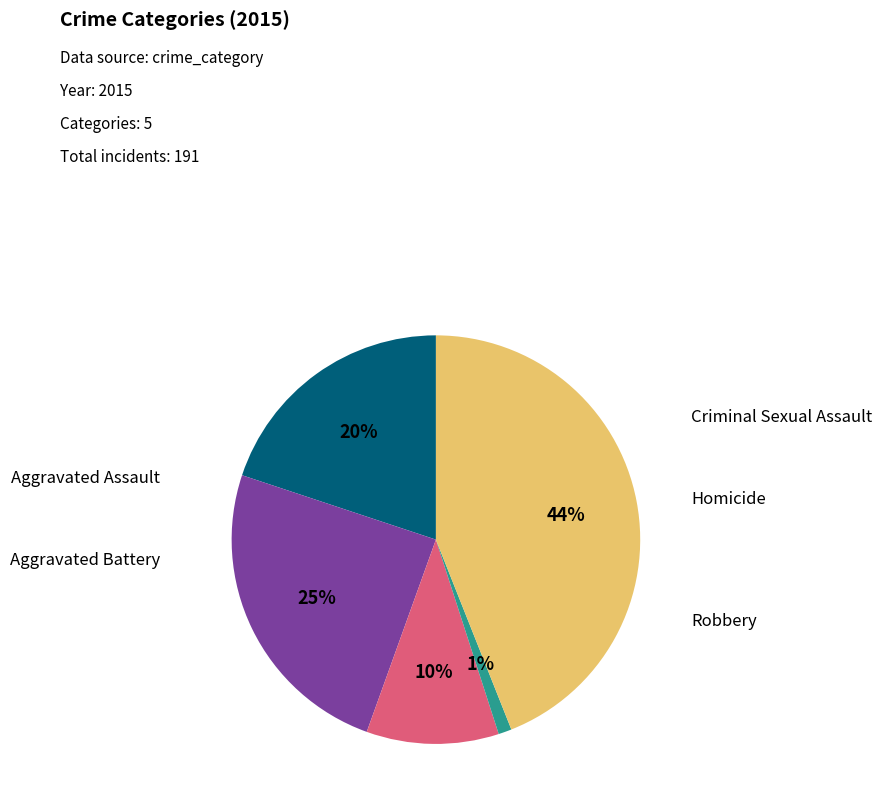

Is there any slice that represents more than half of the pie?

No